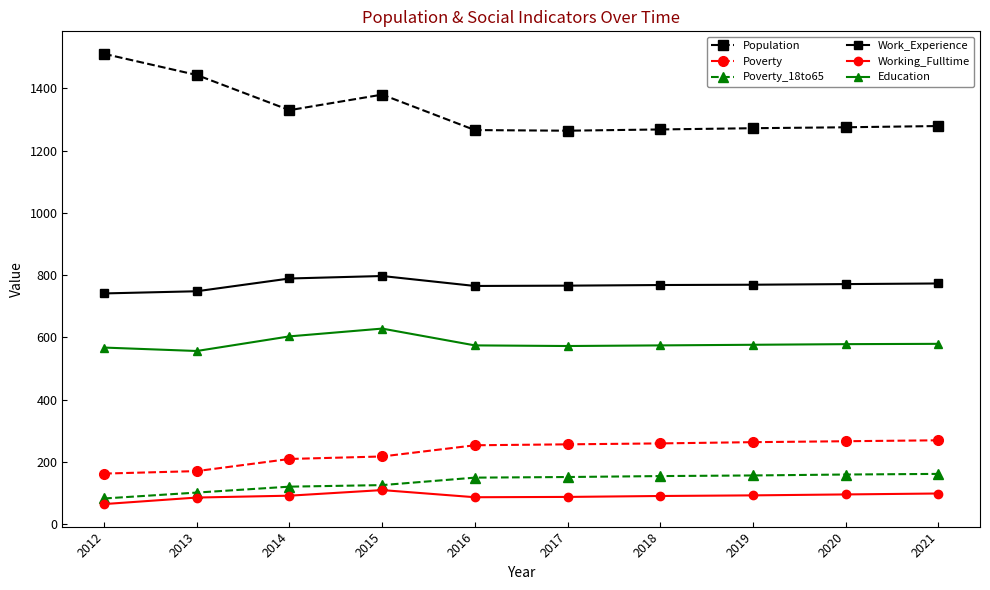

Read the Poverty value at 2021.

269